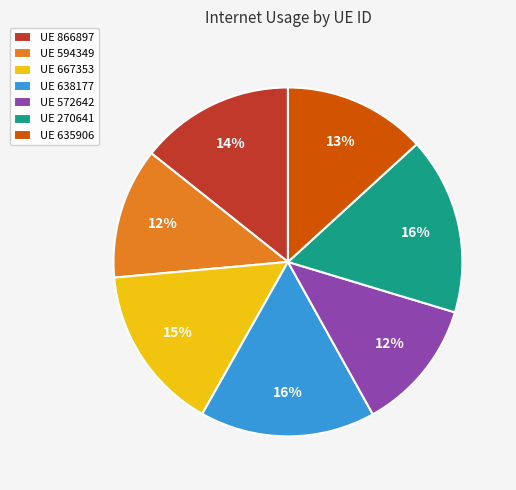

What percentage is the UE 594349 slice, to the nearest percent?

12%